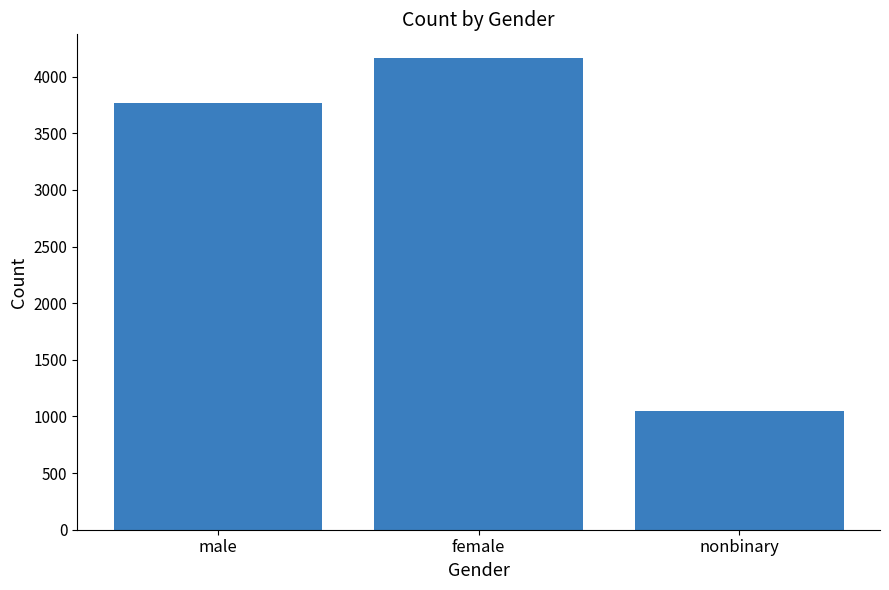

What is the approximate value at nonbinary, to the nearest 100?

1000